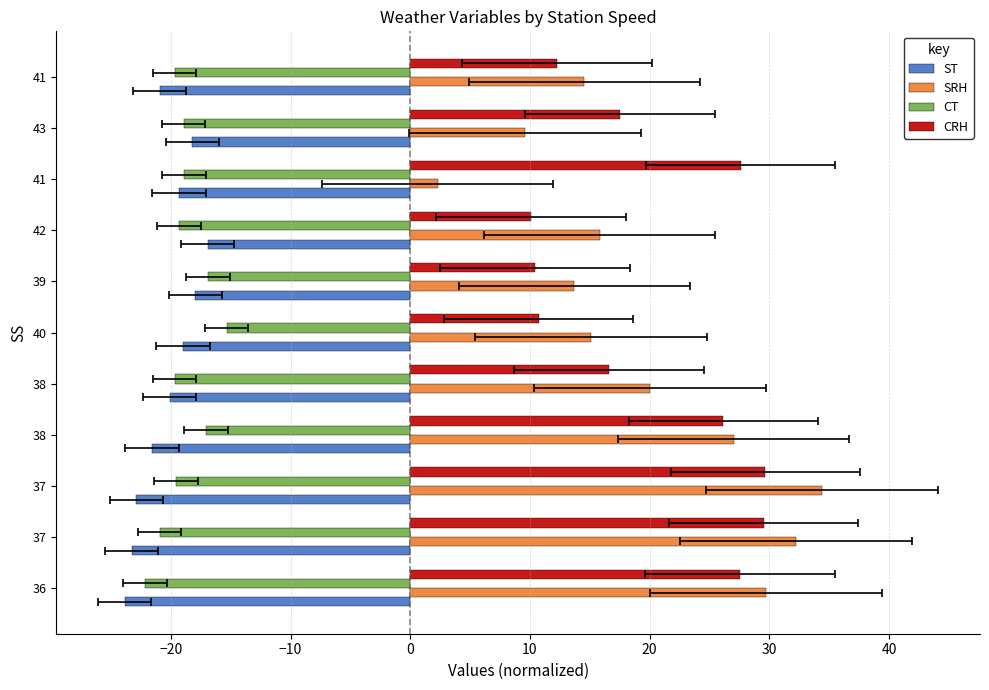

Which series has the widest spread of values?

SRH